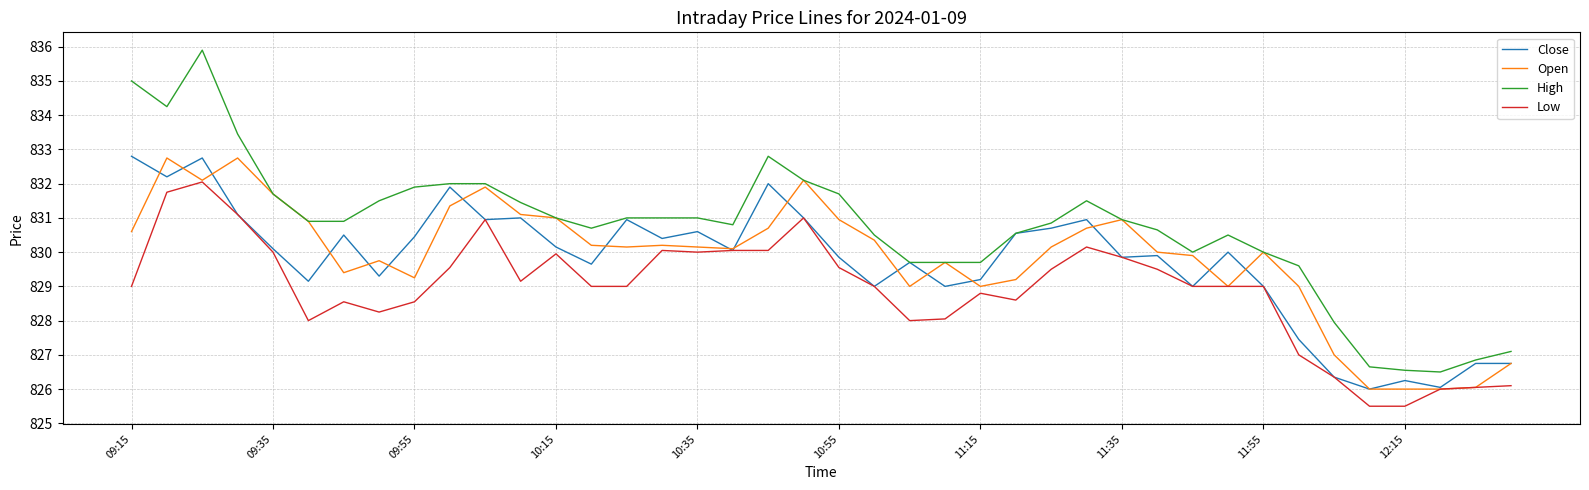

What is the greatest value displayed?

835.9